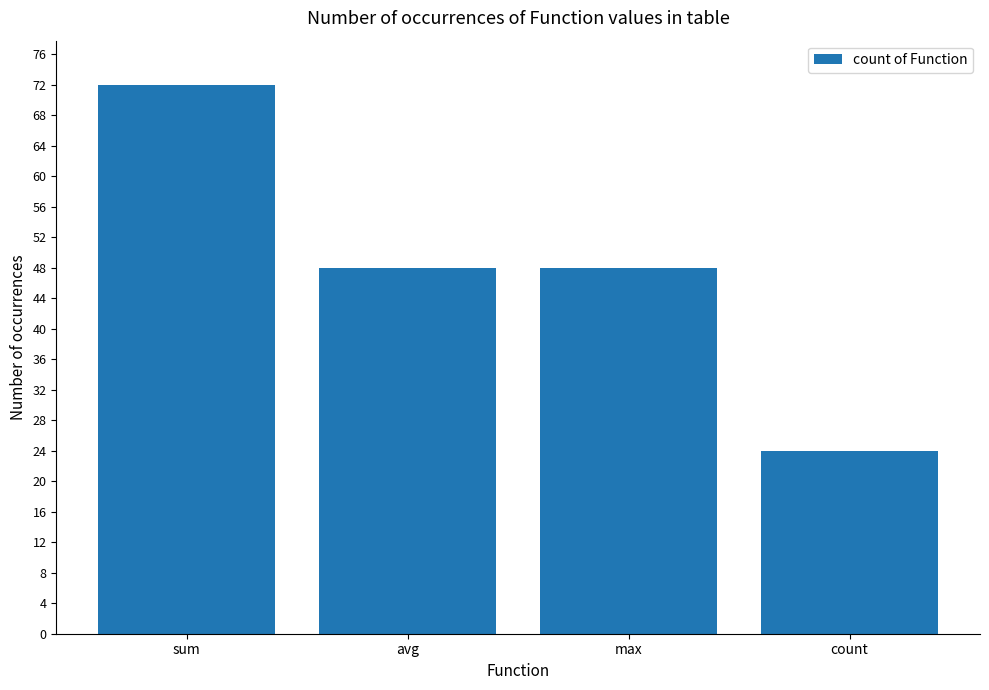

What is the minimum value shown in the chart?

24